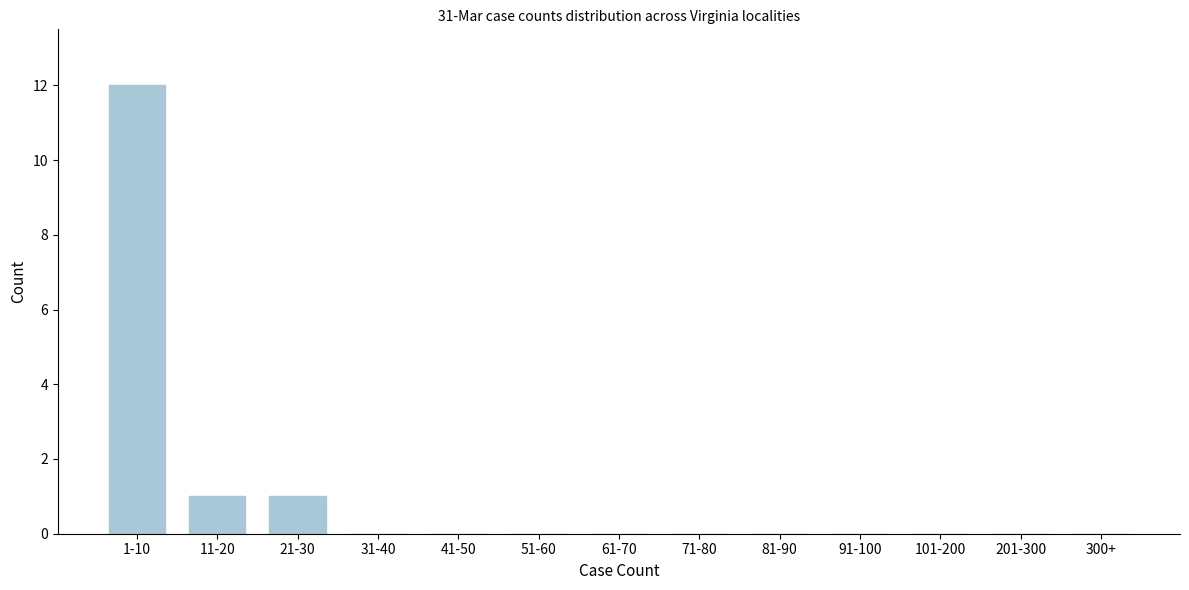

Reading left to right, extract all data points from this chart.

1-10=12	11-20=1	21-30=1	31-40=0	41-50=0	51-60=0	61-70=0	71-80=0	81-90=0	91-100=0	101-200=0	201-300=0	300+=0